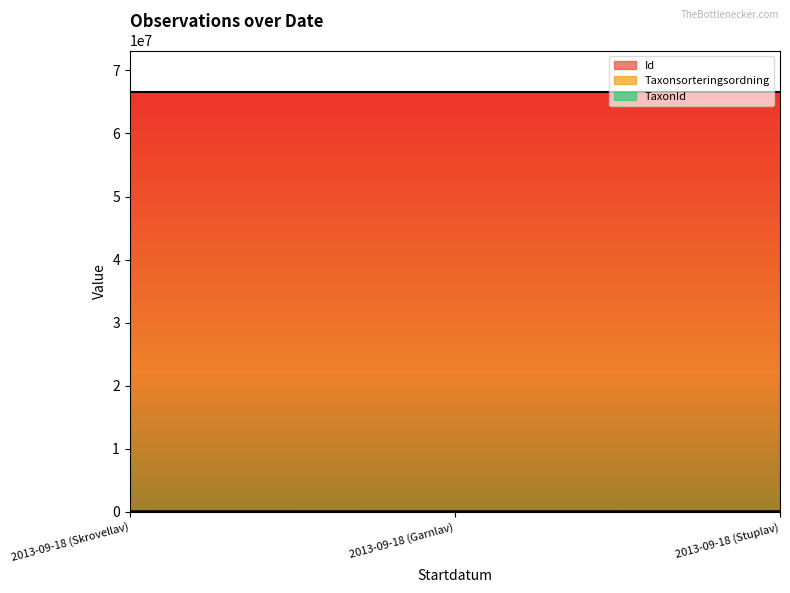

What is the difference between the maximum and minimum values in the Taxonsorteringsordning series?

1090